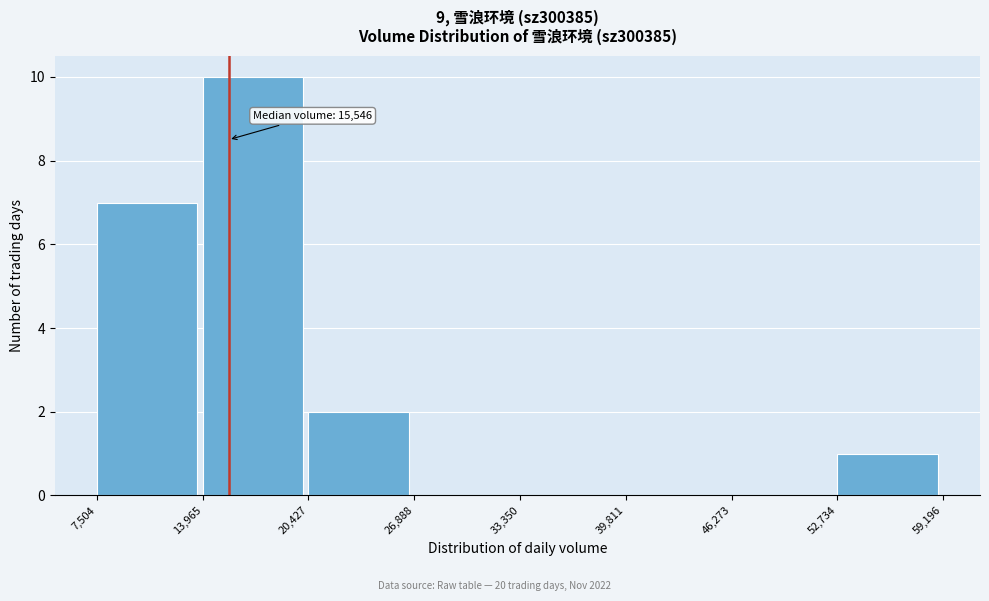

Over which range of the x-axis is the bar tallest?

13,965 to 20,427